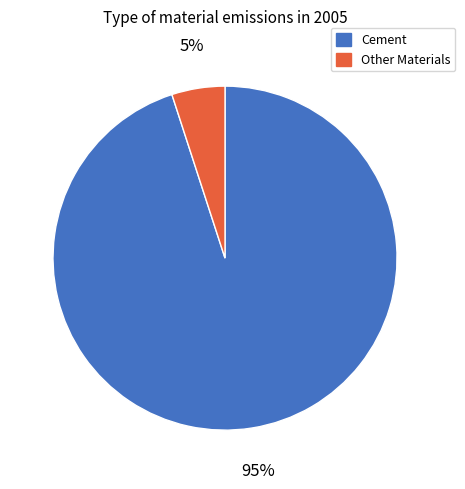

To the nearest percent, what is the average slice percentage?

50%